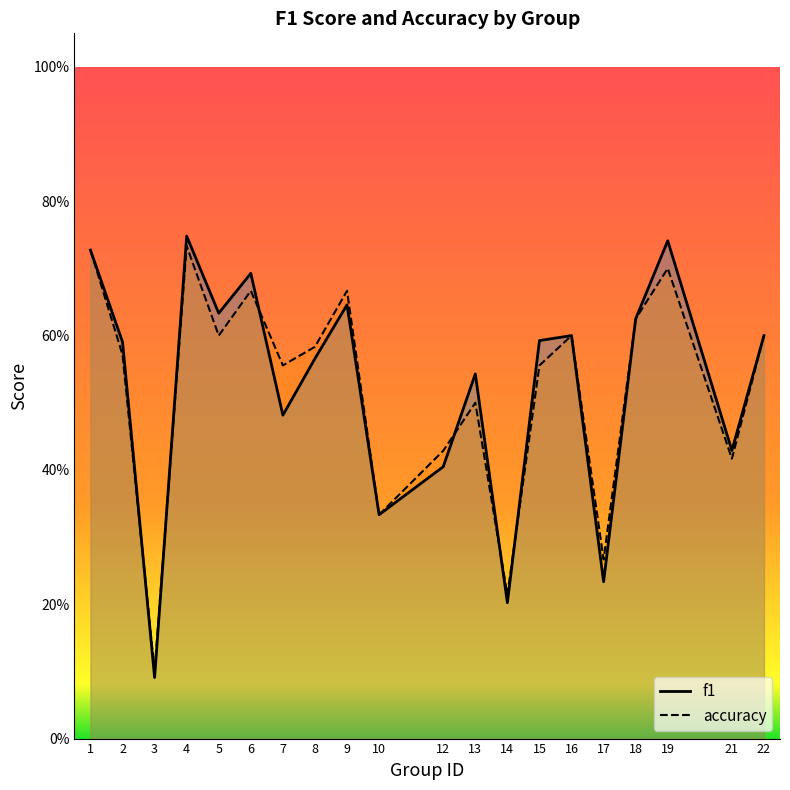

What are all the series names shown in the legend?

f1, accuracy